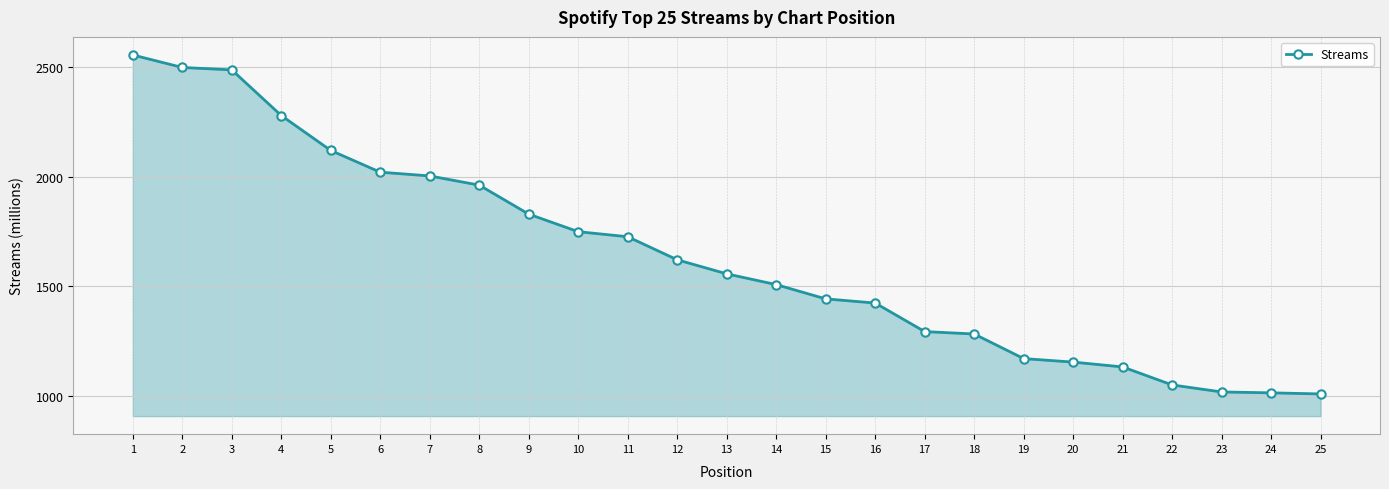

True or false: the data shows 1051 at 22.

True